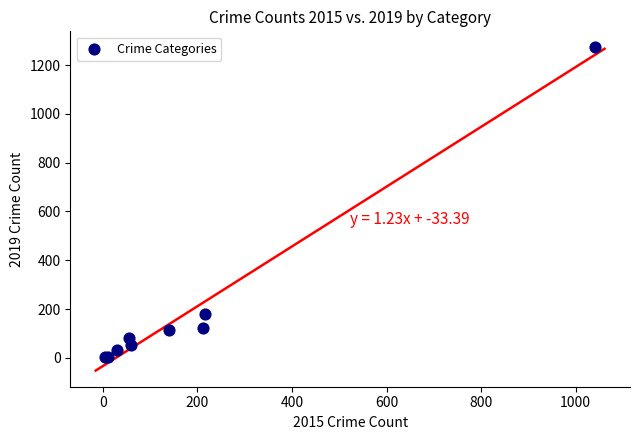

What Y value in the scatter plot is closest to 638?

182